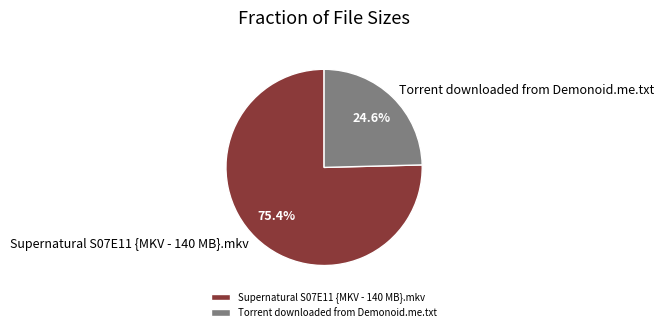

To the nearest percent, what percentage of the pie is Supernatural S07E11 {MKV - 140 MB}.mkv?

75%